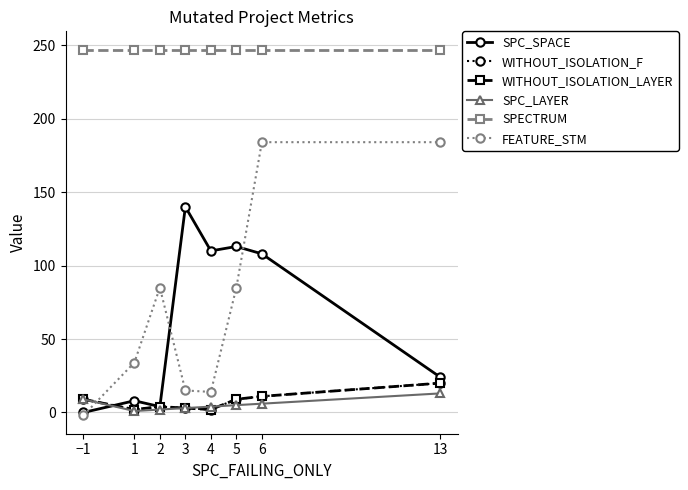

What is the approximate value of SPECTRUM at 4?

247